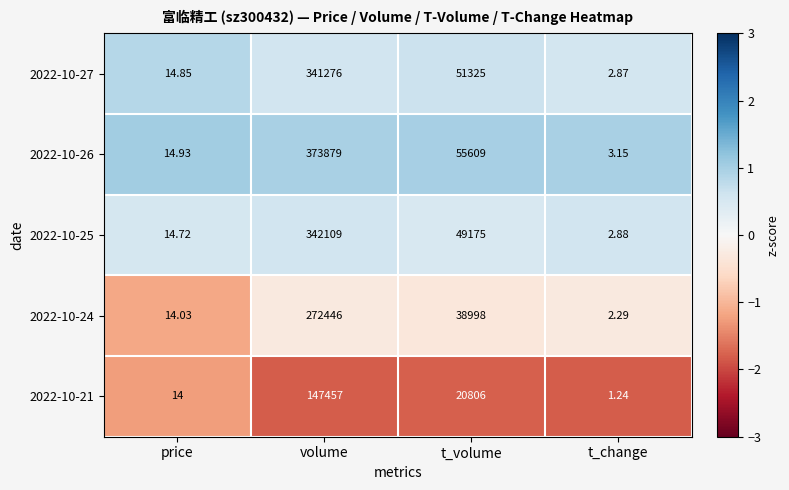

What is the spread (max minus min) of values at volume?

226422.0